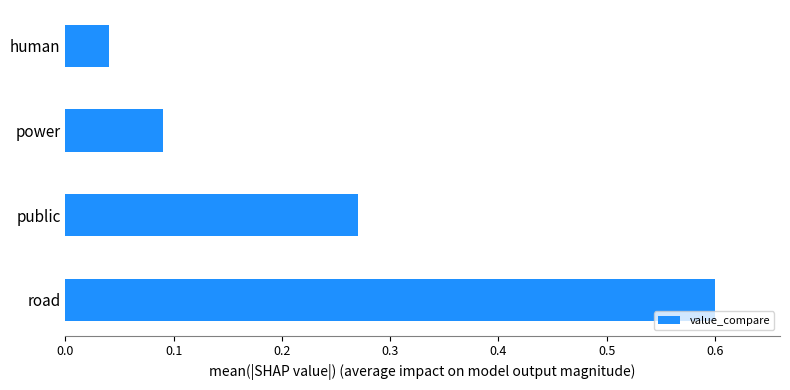

Does the chart contain any negative values?

No